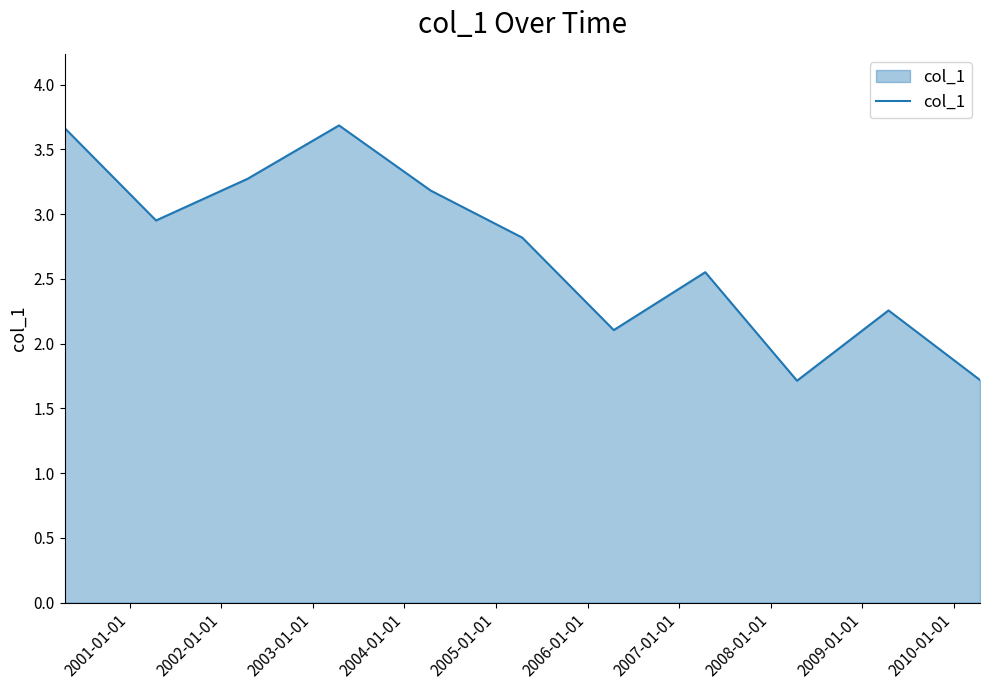

What is the maximum value shown in the chart?

3.7